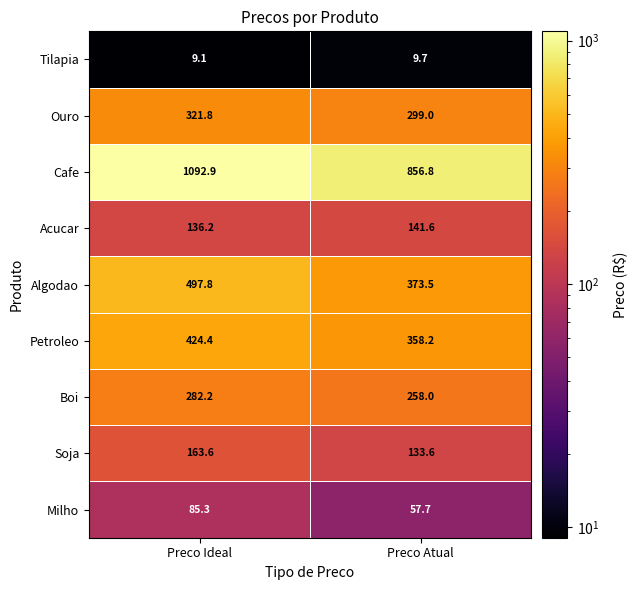

Rank the series at Preco Atual from lowest to highest value.

Tilapia, Milho, Soja, Acucar, Boi, Ouro, Petroleo, Algodao, Cafe